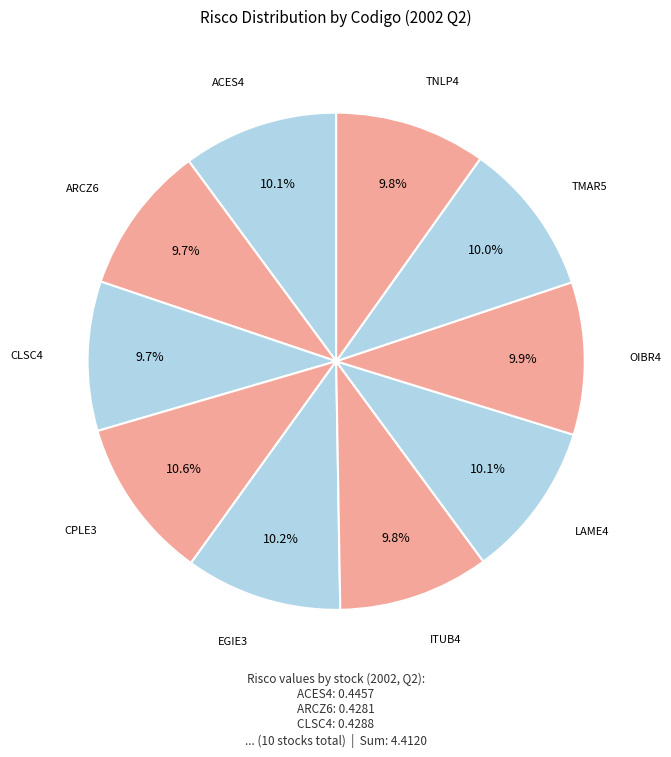

Which category has the biggest portion of the pie?

CPLE3